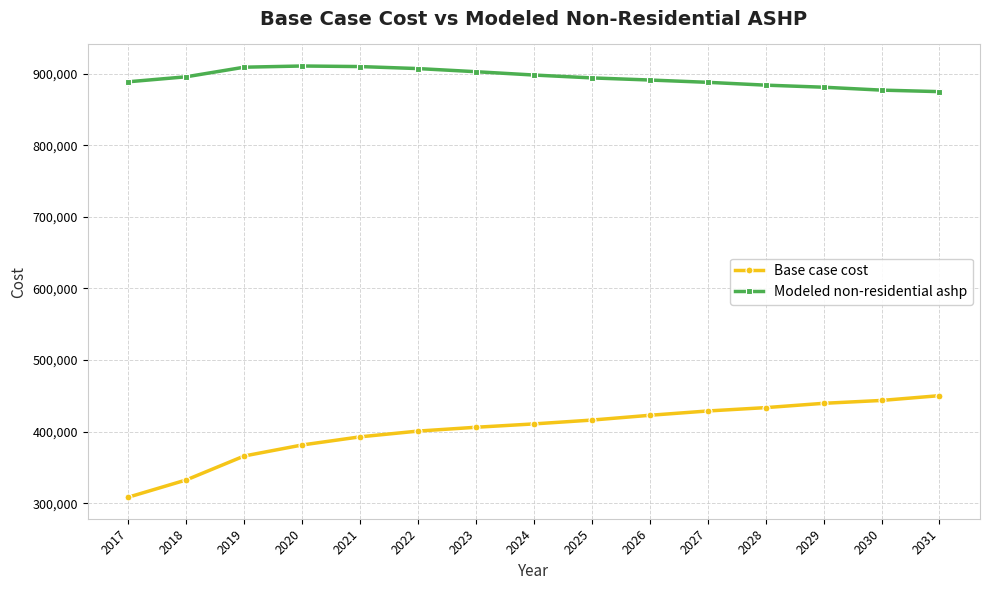

Is it true that Base case cost equals 445325.9 at 2018?

False